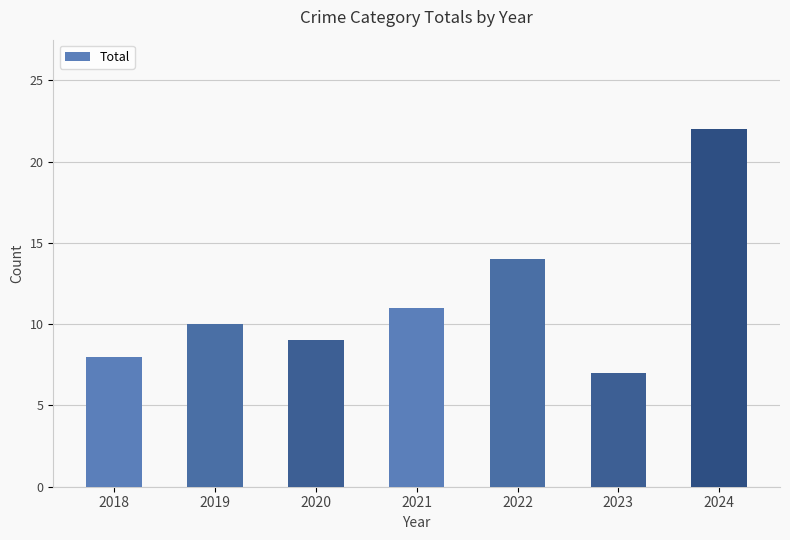

List the labels in order of value, smallest first.

2023, 2018, 2020, 2019, 2021, 2022, 2024